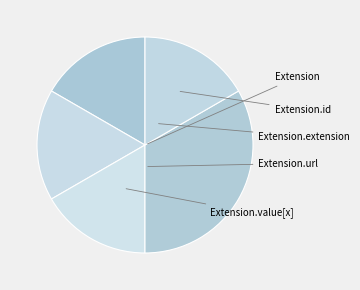

How many slices are in this pie chart?

5